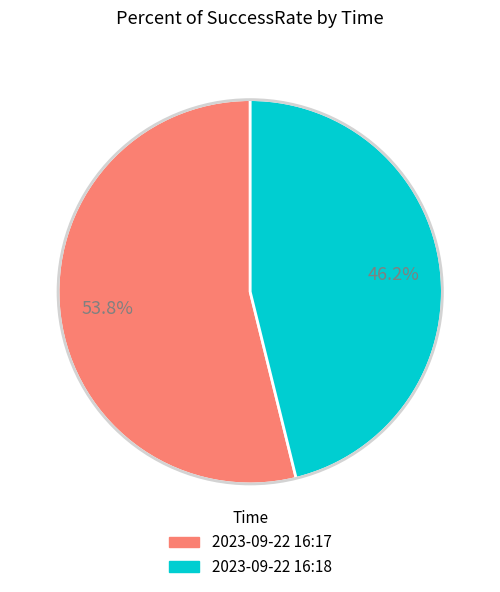

How many slices are in this pie chart?

2